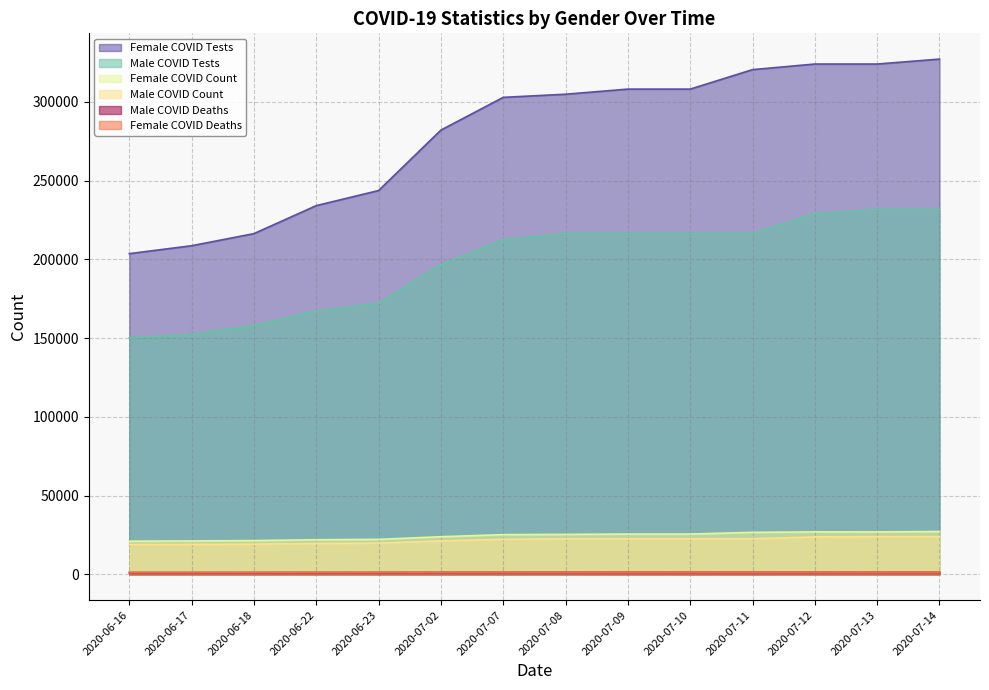

Reading left to right, list all the values displayed in this chart.

Female COVID Tests: 2020-06-16=203648	2020-06-17=208686	2020-06-18=216375	2020-06-22=234151	2020-06-23=243740	2020-07-02=282125	2020-07-07=302918	2020-07-08=304898	2020-07-09=308154	2020-07-10=308154	2020-07-11=320522	2020-07-12=324072	2020-07-13=324072	2020-07-14=327212
Male COVID Tests: 2020-06-16=150151	2020-06-17=152304	2020-06-18=157973	2020-06-22=167199	2020-06-23=172098	2020-07-02=196601	2020-07-07=212409	2020-07-08=216377	2020-07-09=216377	2020-07-10=216377	2020-07-11=216377	2020-07-12=229032	2020-07-13=231625	2020-07-14=231625
Female COVID Count: 2020-06-16=21056	2020-06-17=21185	2020-06-18=21419	2020-06-22=21962	2020-06-23=22204	2020-07-02=23871	2020-07-07=25214	2020-07-08=25359	2020-07-09=25587	2020-07-10=25587	2020-07-11=26659	2020-07-12=26952	2020-07-13=26952	2020-07-14=27182
Male COVID Count: 2020-06-16=18868	2020-06-17=18962	2020-06-18=19153	2020-06-22=19596	2020-06-23=19812	2020-07-02=21220	2020-07-07=22231	2020-07-08=22595	2020-07-09=22595	2020-07-10=22595	2020-07-11=22595	2020-07-12=23749	2020-07-13=23942	2020-07-14=23942
Female COVID Deaths: 2020-06-16=1093	2020-06-17=1108	2020-06-18=1112	2020-06-22=1139	2020-06-23=1154	2020-07-02=1198	2020-07-07=1221	2020-07-08=1229	2020-07-09=1239	2020-07-10=1239	2020-07-11=1249	2020-07-12=1252	2020-07-13=1252	2020-07-14=1253
Male COVID Deaths: 2020-06-16=1122	2020-06-17=1131	2020-06-18=1142	2020-06-22=1159	2020-06-23=1171	2020-07-02=1206	2020-07-07=1230	2020-07-08=1246	2020-07-09=1246	2020-07-10=1246	2020-07-11=1246	2020-07-12=1261	2020-07-13=1262	2020-07-14=1262